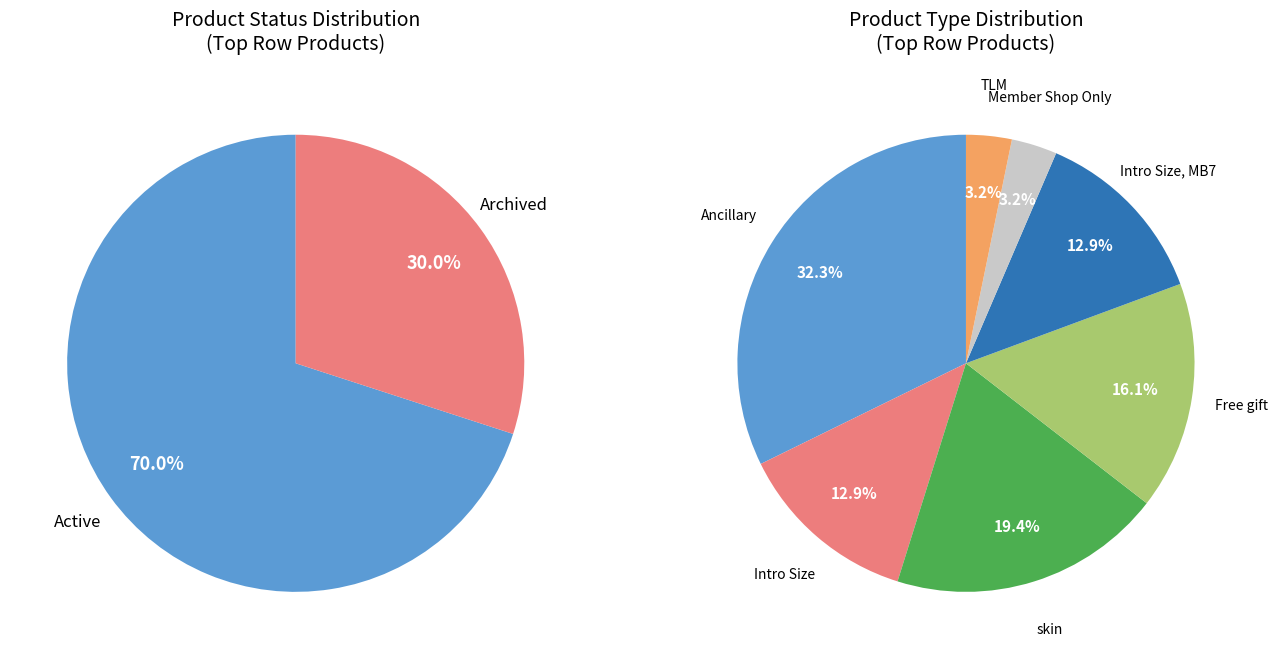

Count the number of slices in the pie.

2